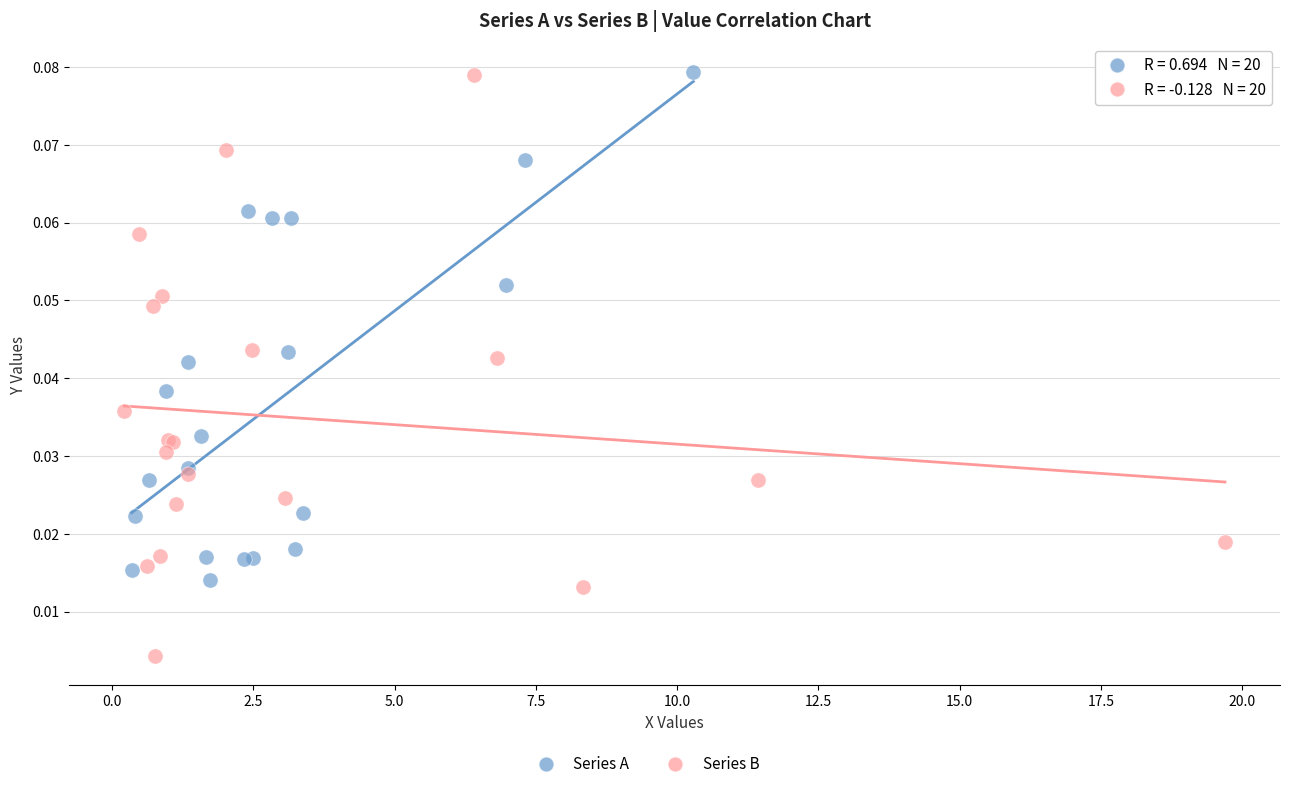

Which series reaches the minimum Y coordinate?

Series B